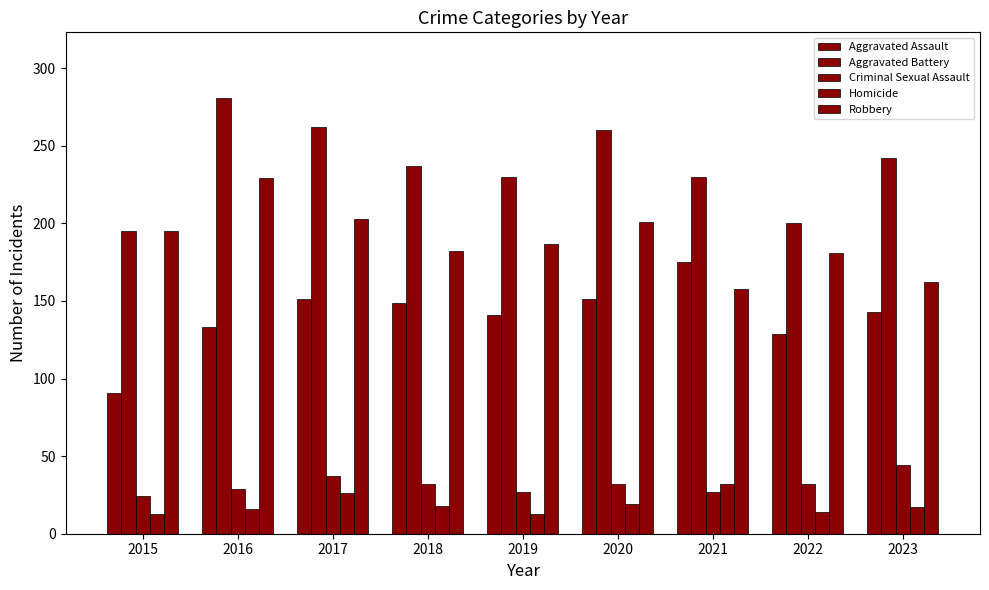

Is it true that Aggravated Battery equals 87 at 2015?

False